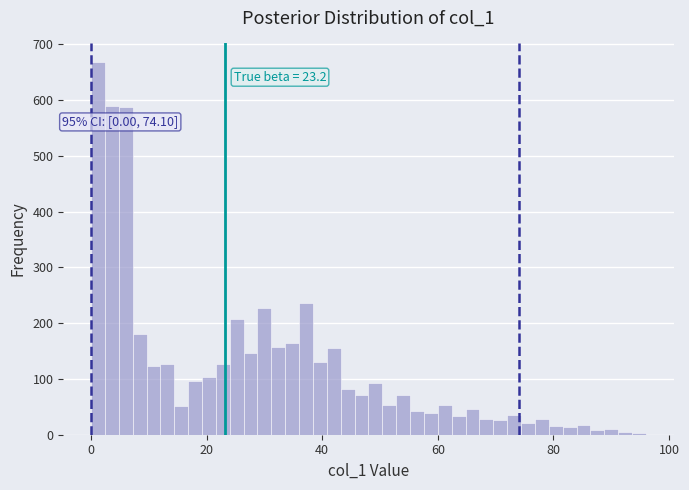

Around what value on the x-axis is the tallest bar? Give the approximate position of its centre, as read against the axis.

2